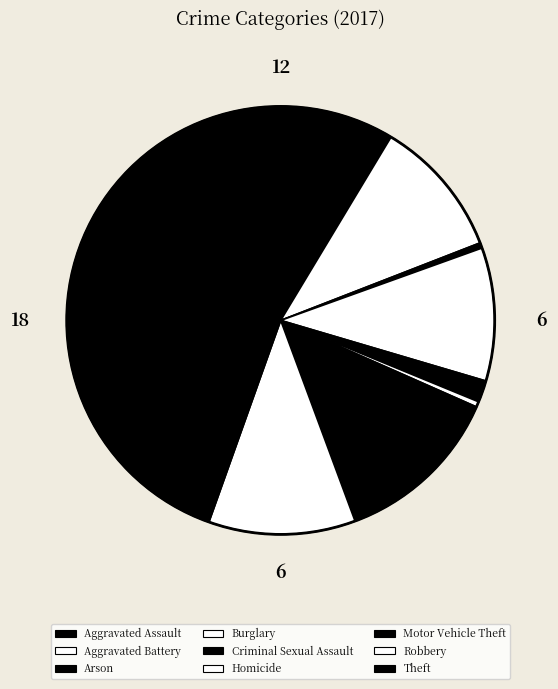

Which slice is the largest?

Theft